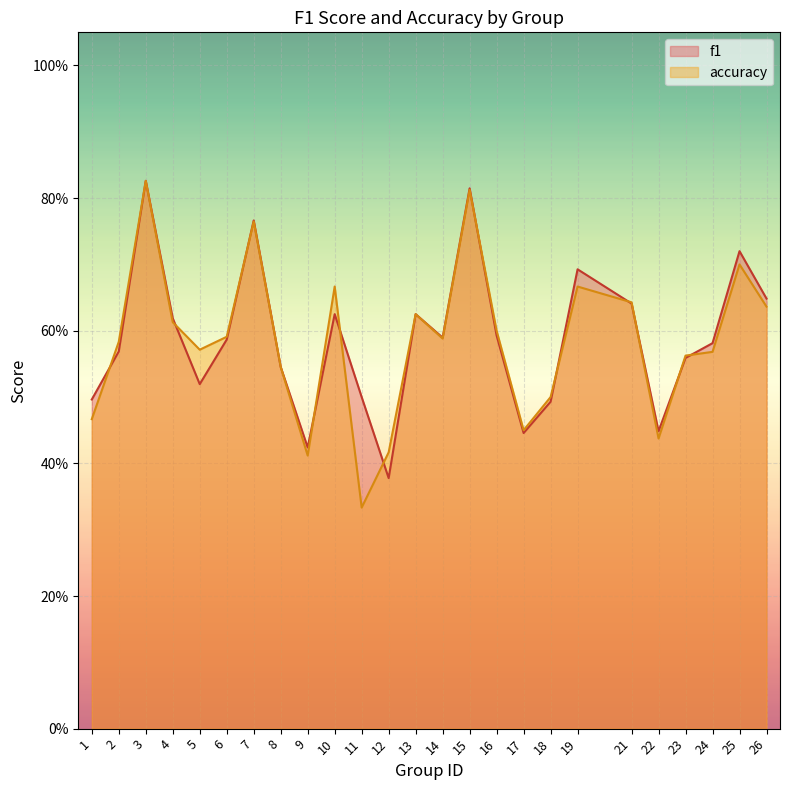

What is the difference between the second highest and second lowest values in the accuracy series?

0.4